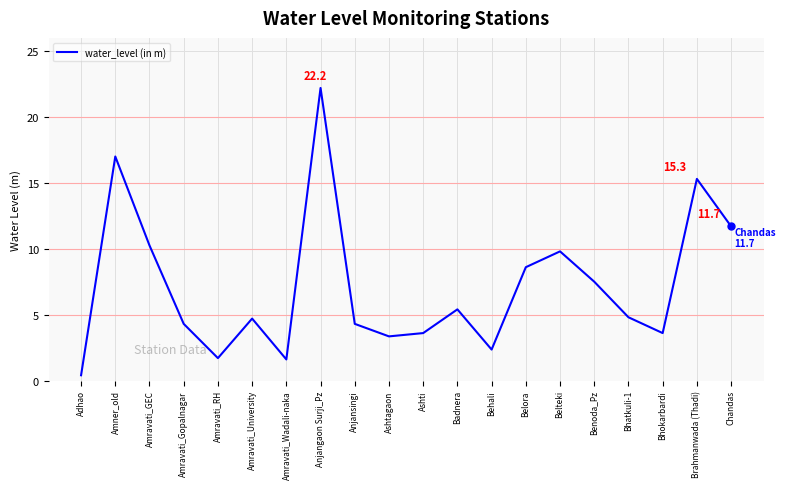

What is the sum of the values at Amner_old and Amravati_University?

21.7